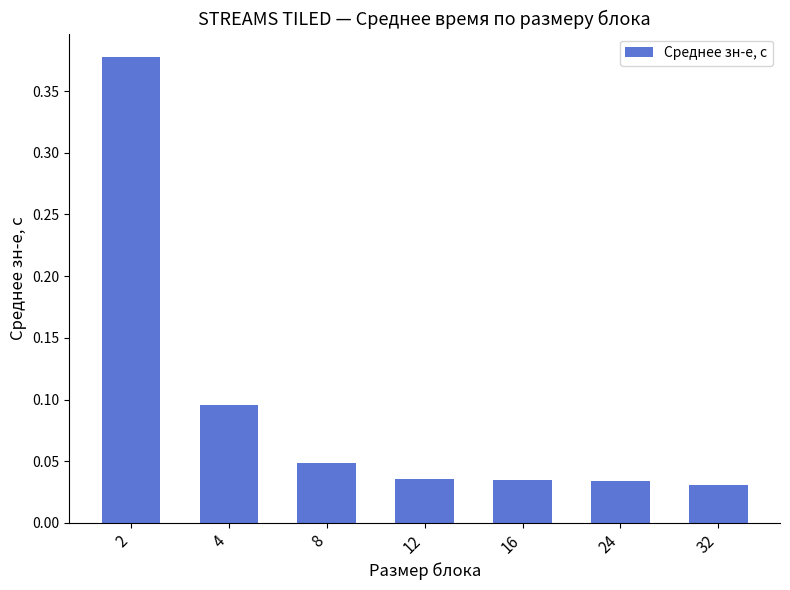

What is the difference between the maximum and minimum values?

0.3